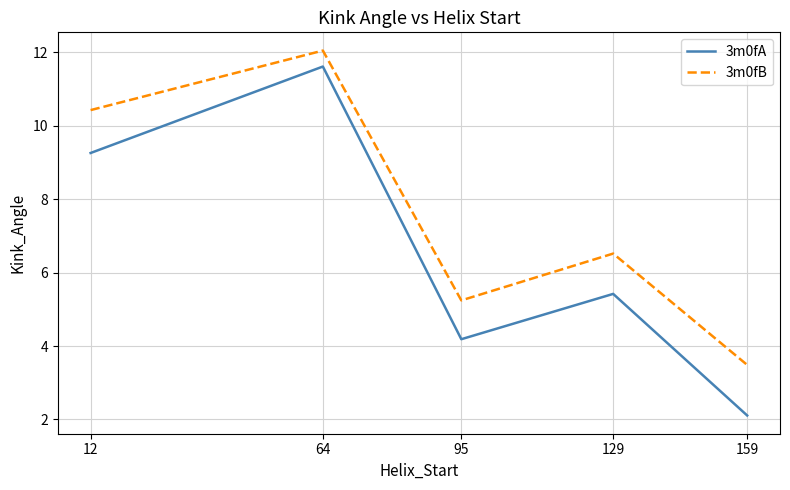

What is the difference between the second highest and second lowest values in the 3m0fA series?

5.1